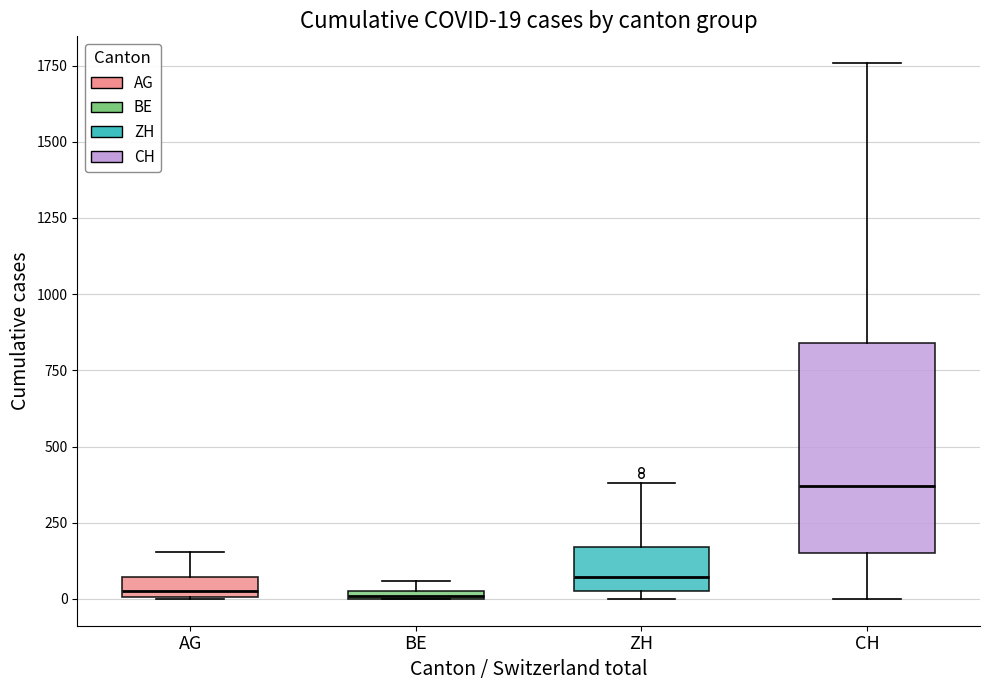

Which box is the tallest, from its lower edge to its upper edge?

CH